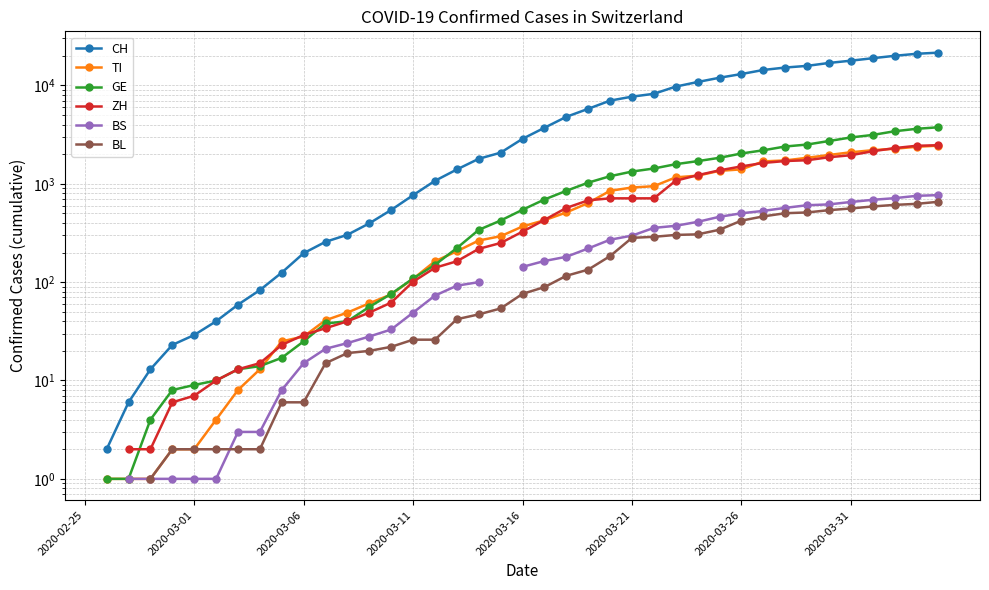

What is the difference between the maximum and second lowest values in the CH series?

21533.0